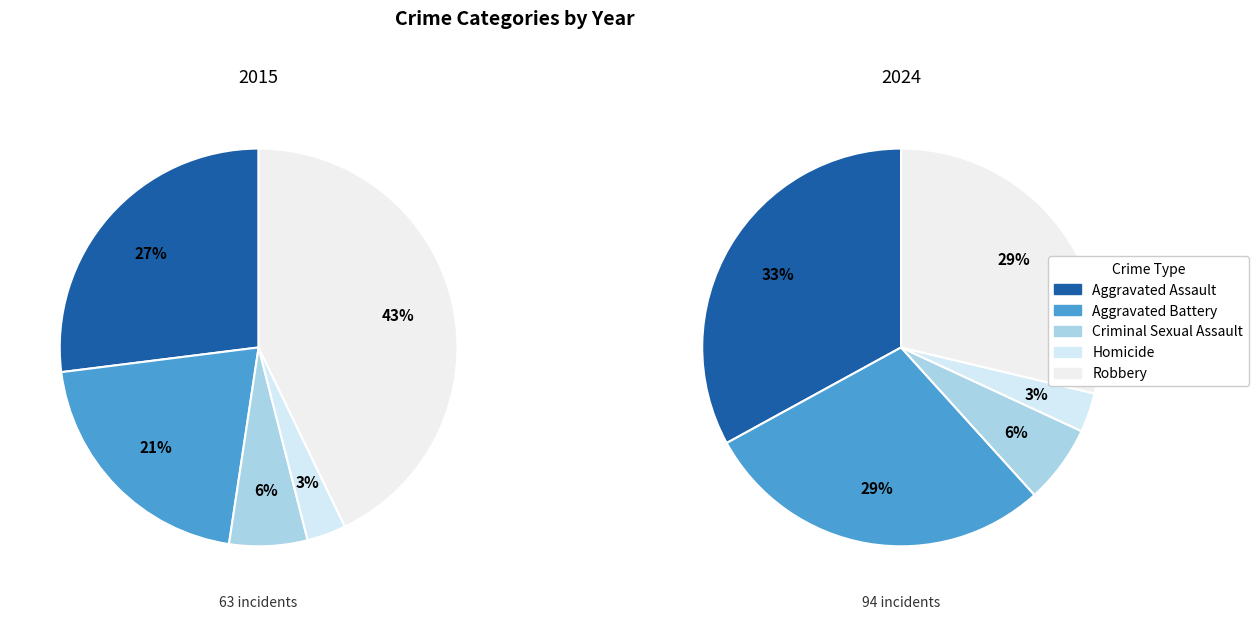

To the nearest percent, what percentage of the pie is Homicide?

3%